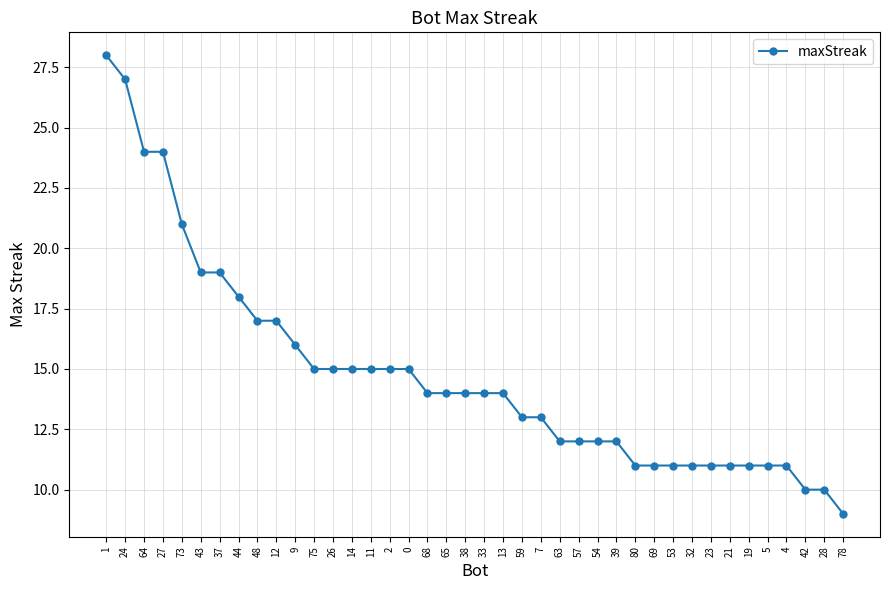

What is the sum of all values?

592